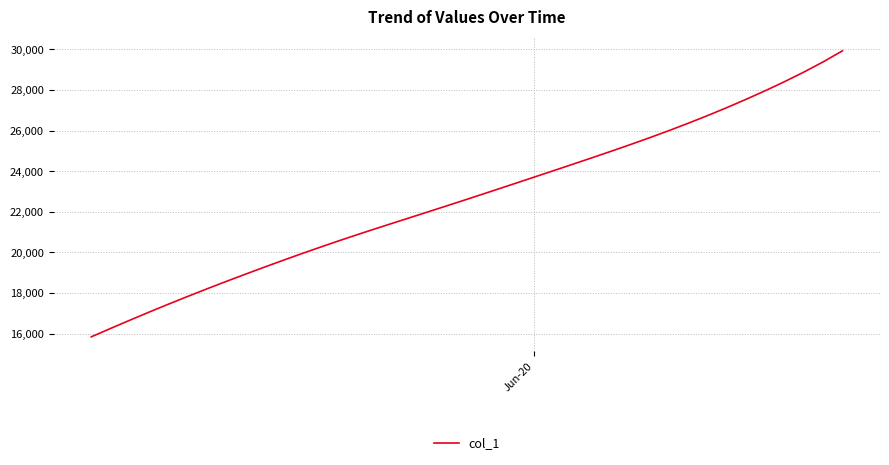

True or false: there are more than 2 points higher than both neighbors.

False